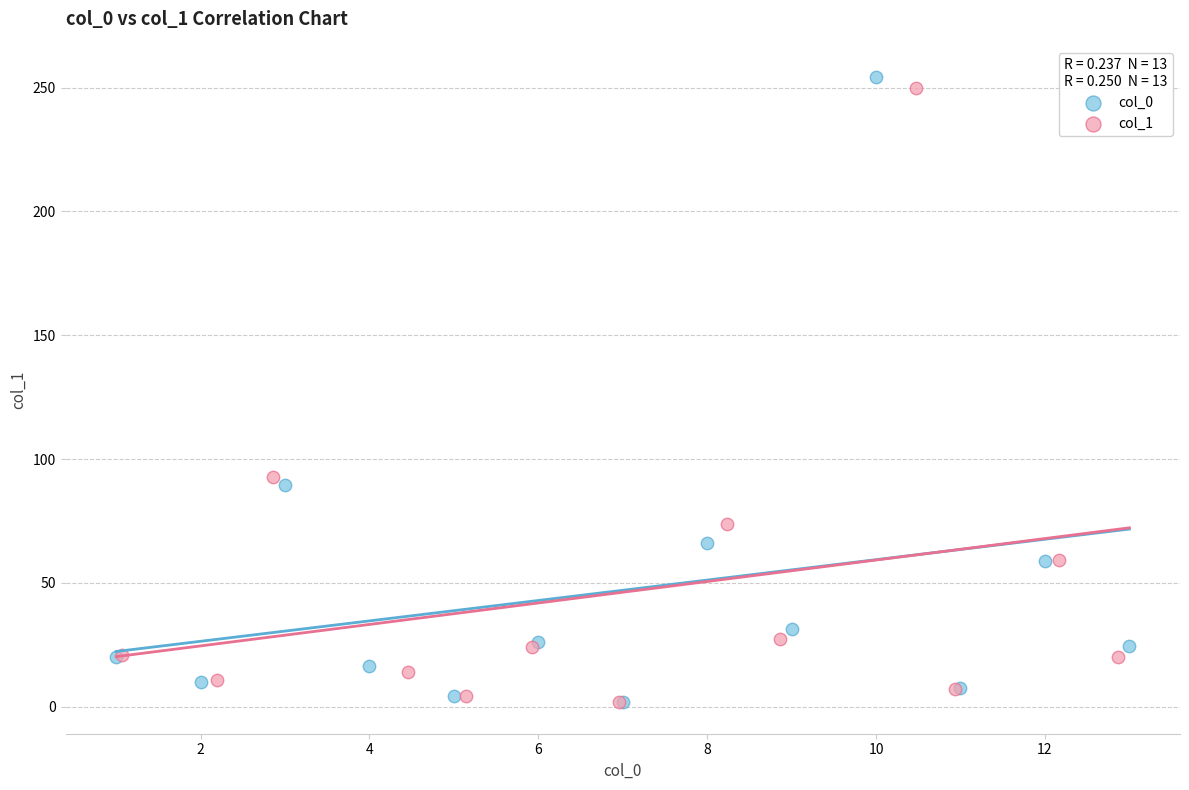

Which series has the largest Y range (max minus min)?

col_0